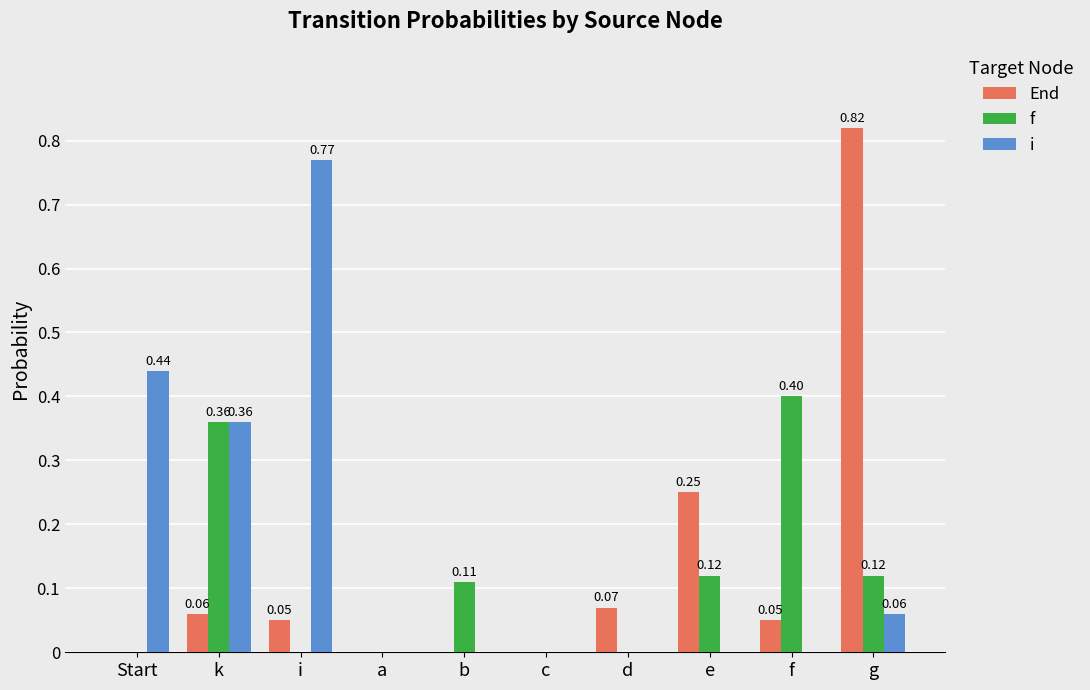

How many values in the End series exceed 0?

6